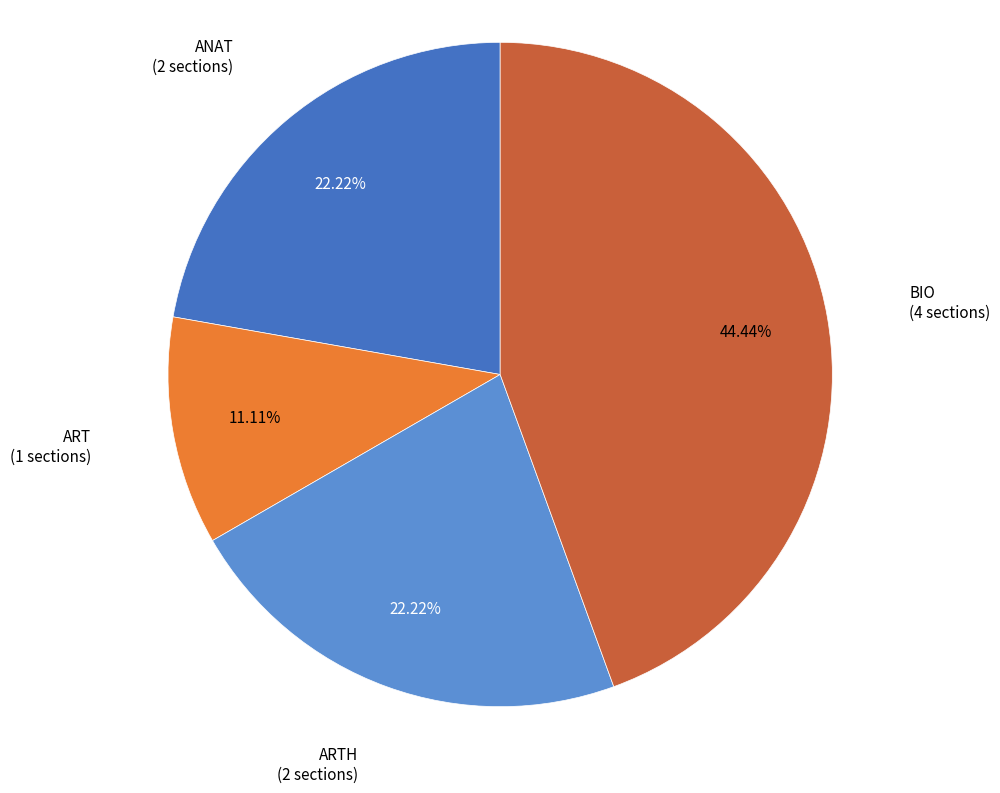

Does any single category account for the majority?

No